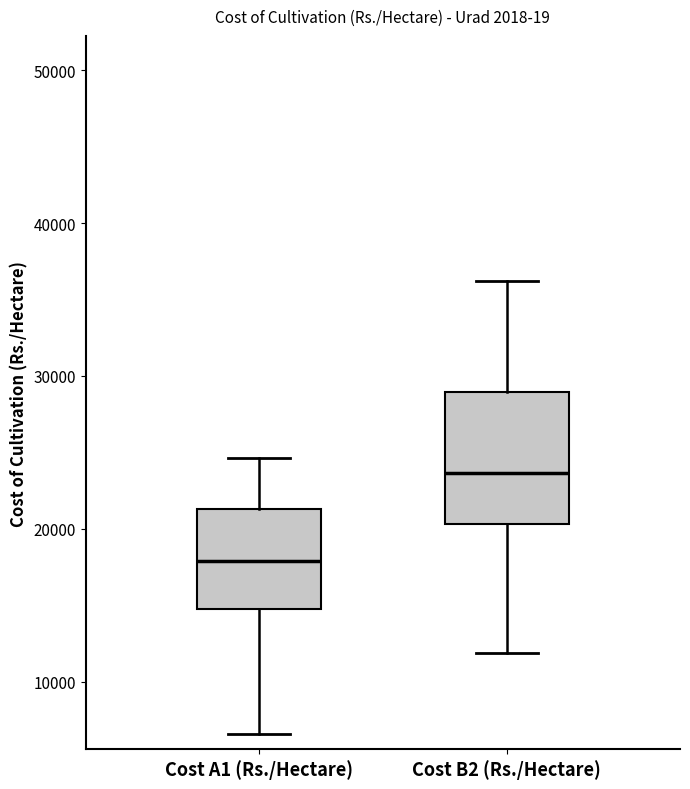

Where does the upper whisker of the box for Cost A1 (Rs./Hectare) end on the y-axis? The values are not printed on the chart, so give them approximately, as read against the axis.

25000